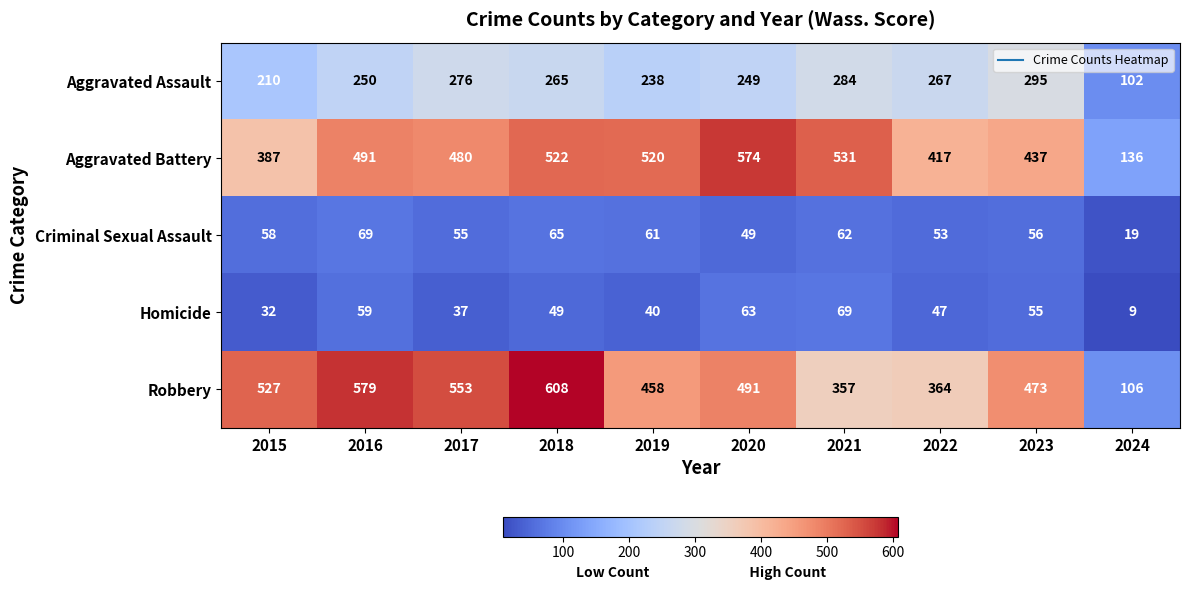

What is the maximum value for Homicide?

69